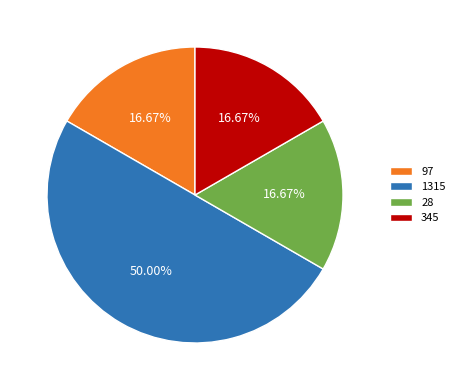

How many segments does this pie chart have?

4